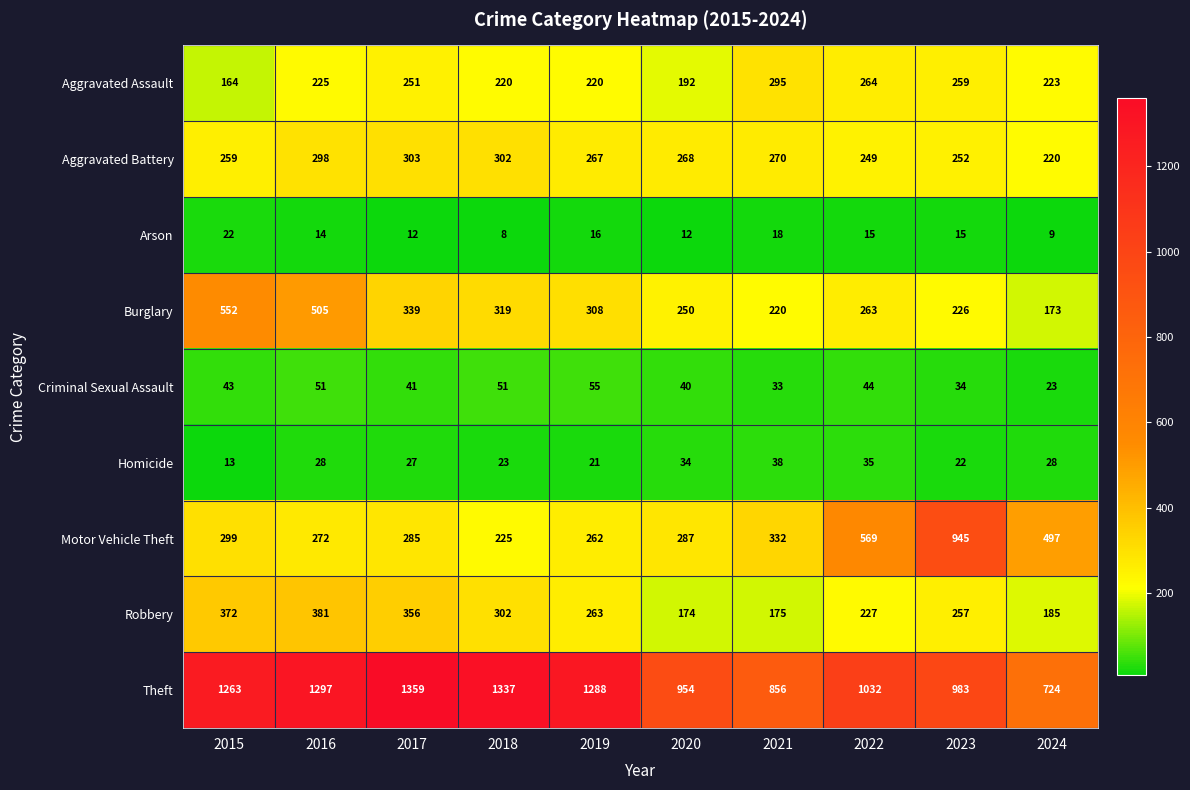

What is the average value of the Criminal Sexual Assault series?

42